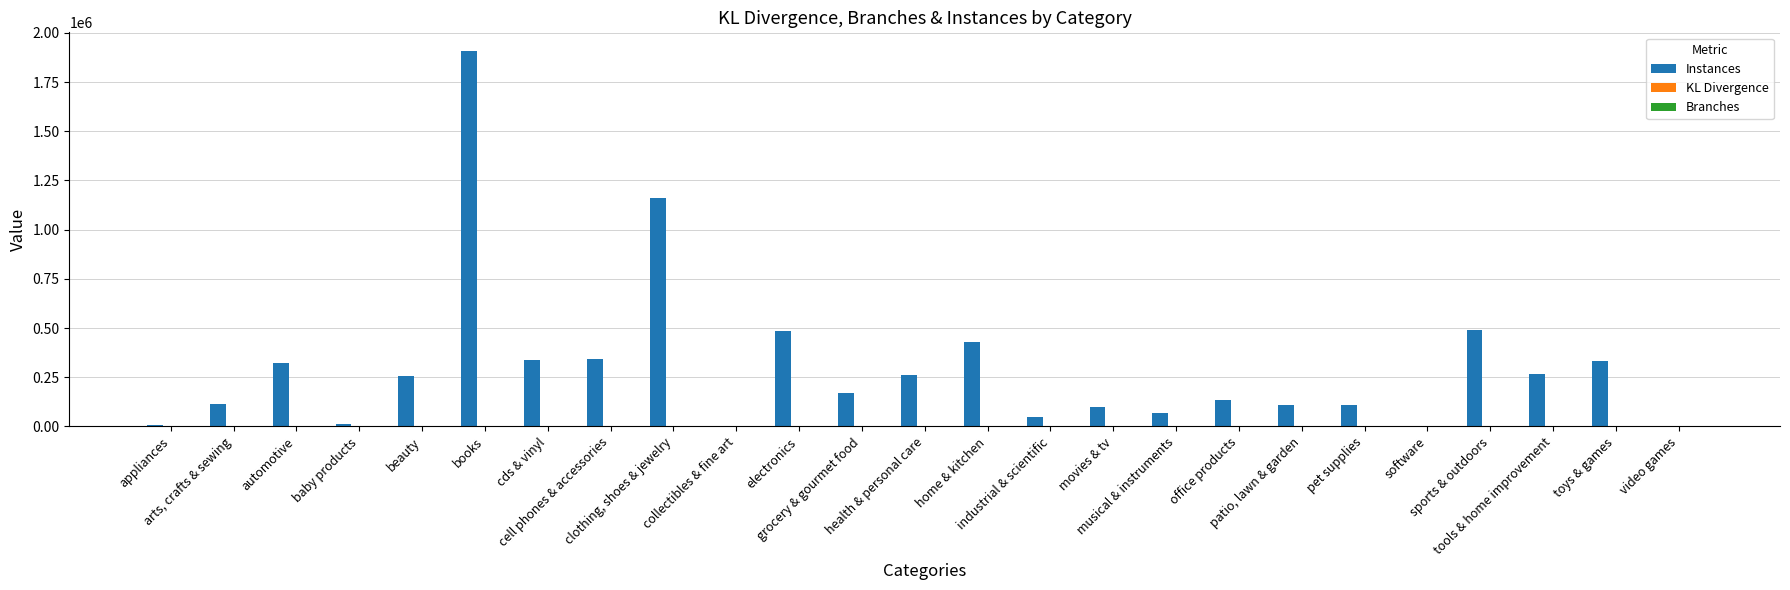

Which series has the largest range (max minus min)?

Instances